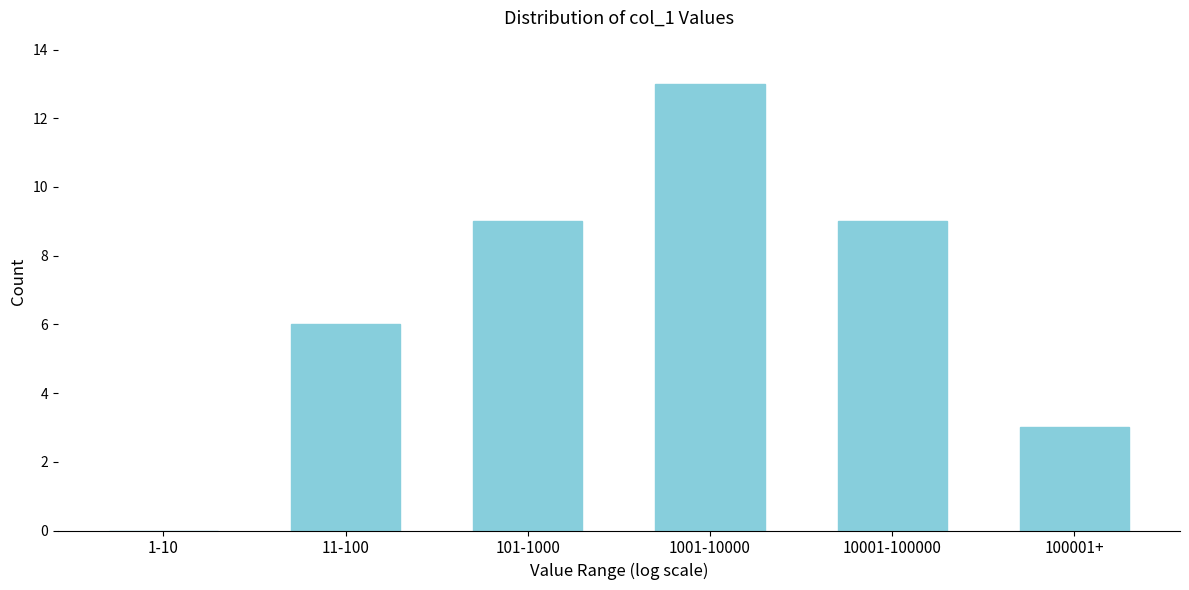

Reading left to right, transcribe all the data shown in this chart.

1-10=0	11-100=6	101-1000=9	1001-10000=13	10001-100000=9	100001+=3